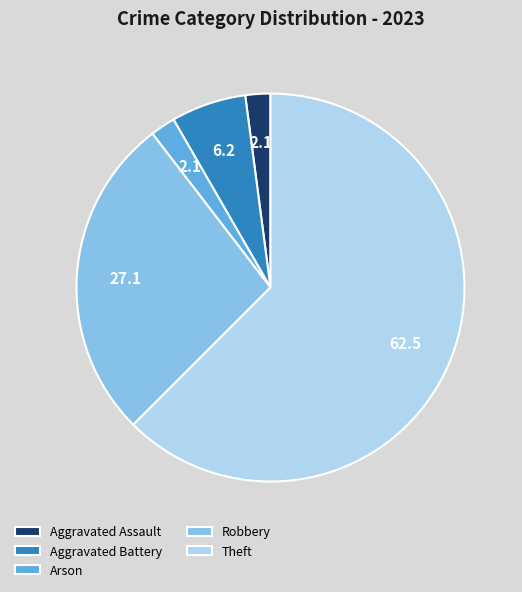

Combined, do Robbery and Arson account for over 50%?

No